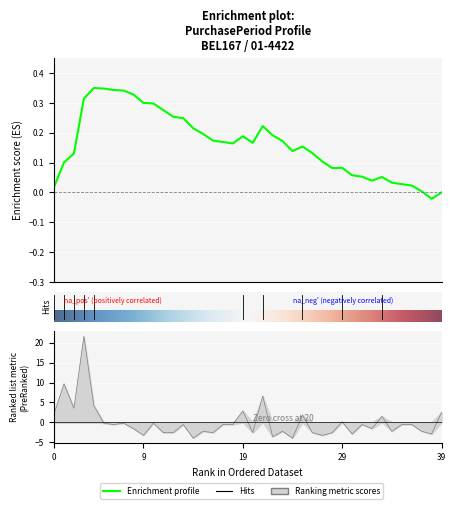

Count the number of values greater than 0.

11